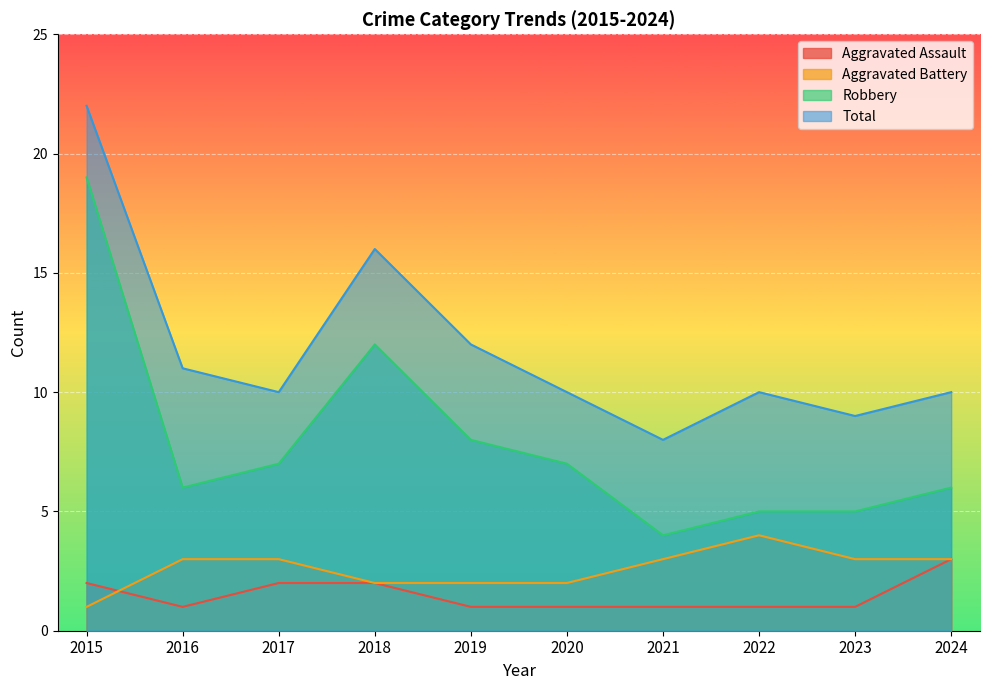

Reading right to left, transcribe all the data shown in this chart.

Aggravated Assault: 2024=3	2023=1	2022=1	2021=1	2020=1	2019=1	2018=2	2017=2	2016=1	2015=2
Aggravated Battery: 2024=3	2023=3	2022=4	2021=3	2020=2	2019=2	2018=2	2017=3	2016=3	2015=1
Robbery: 2024=6	2023=5	2022=5	2021=4	2020=7	2019=8	2018=12	2017=7	2016=6	2015=19
Total: 2024=10	2023=9	2022=10	2021=8	2020=10	2019=12	2018=16	2017=10	2016=11	2015=22